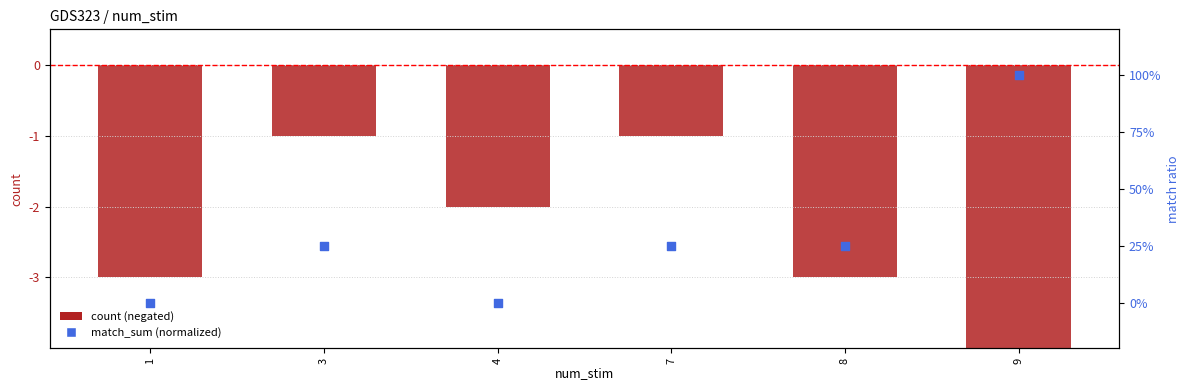

At which category is the sum across all series the highest?

3